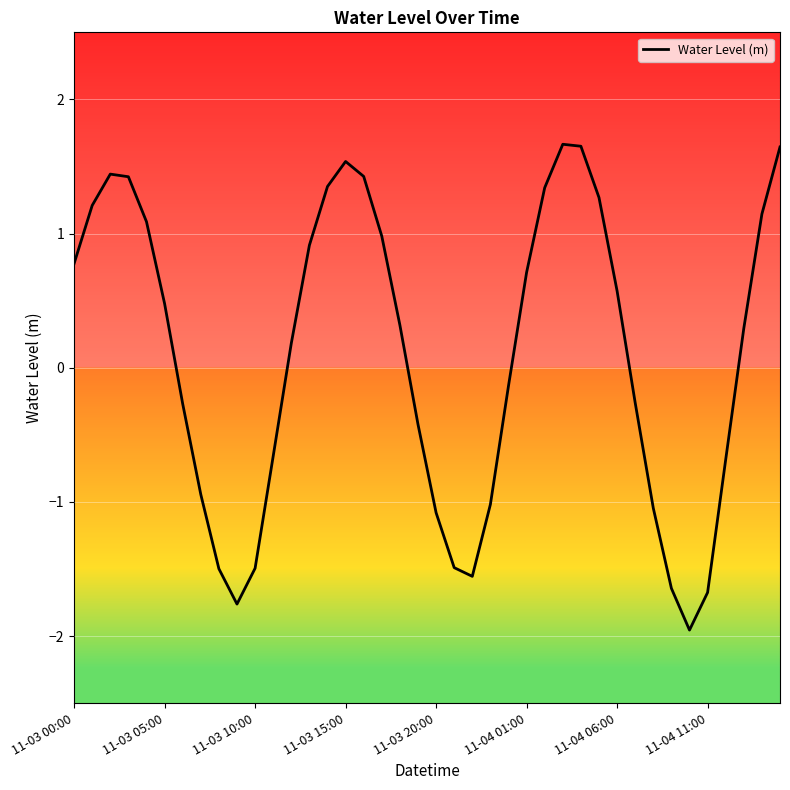

Does the chart display data point markers on the line(s)?

No